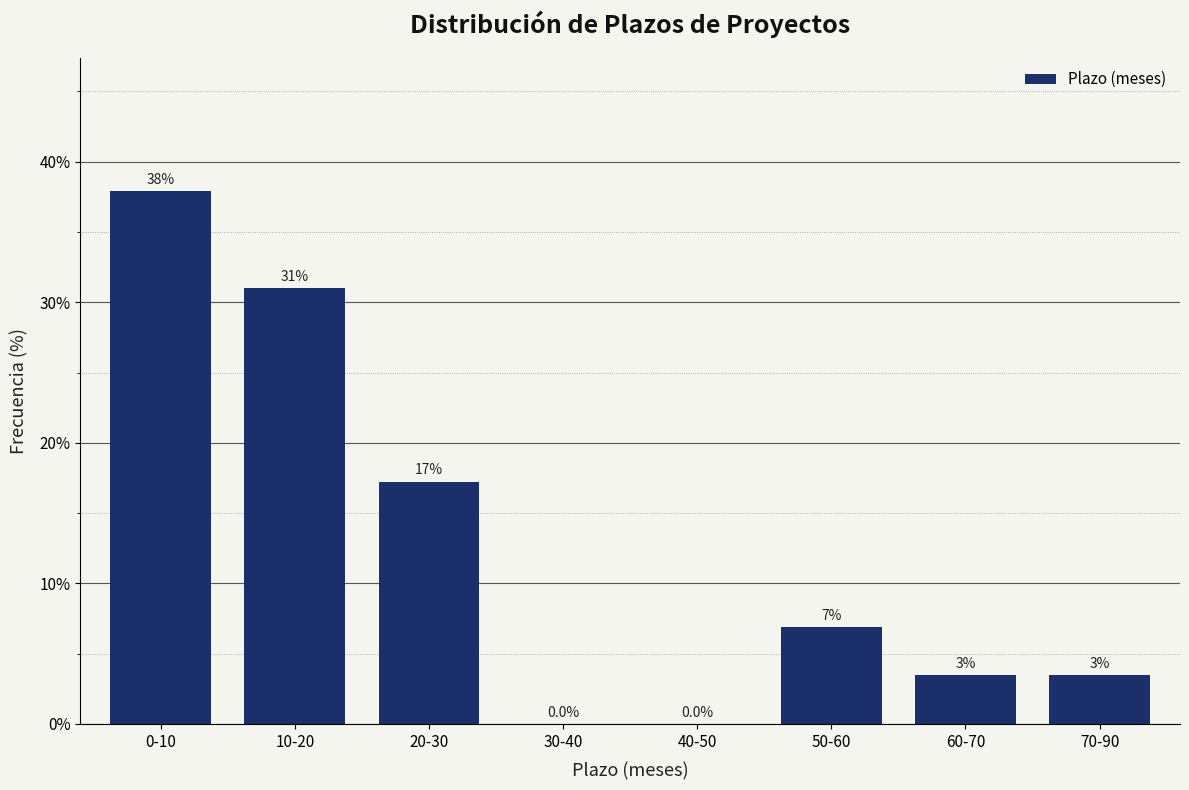

What is the approximate value at 10-20?

31.0